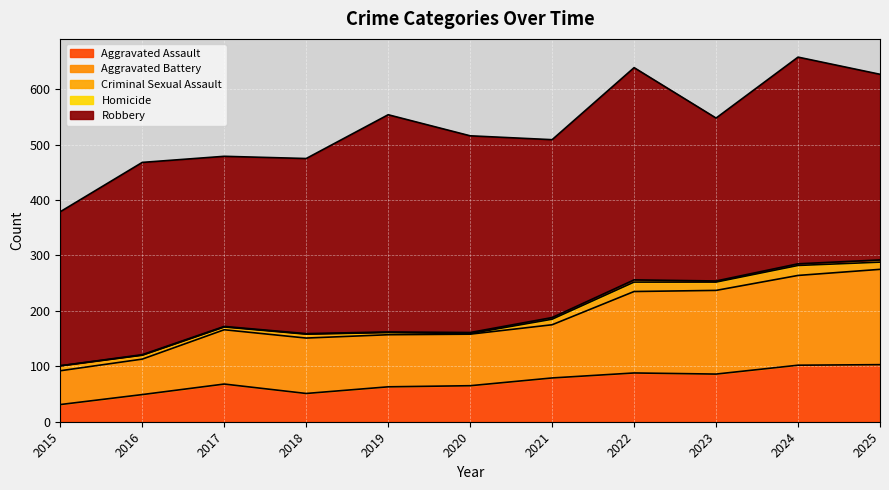

Where is Aggravated Battery nearest to the value 116?

2018